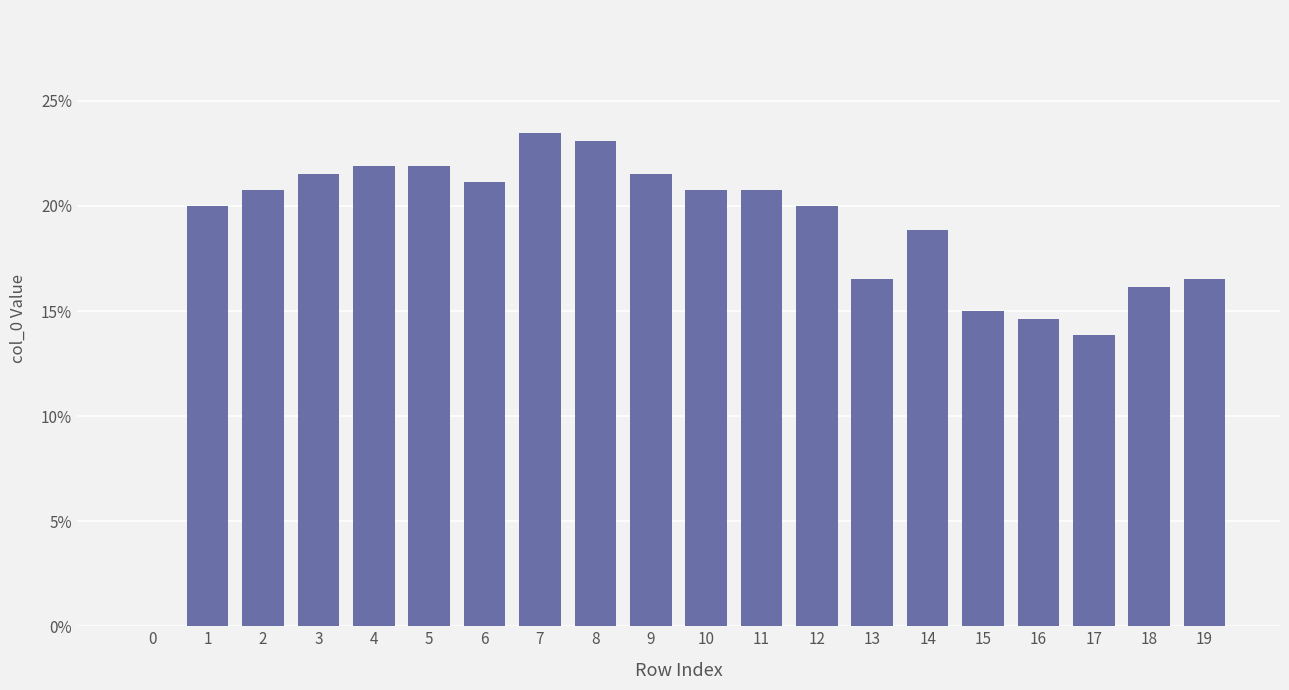

Between 6 and 2, which is larger?

6